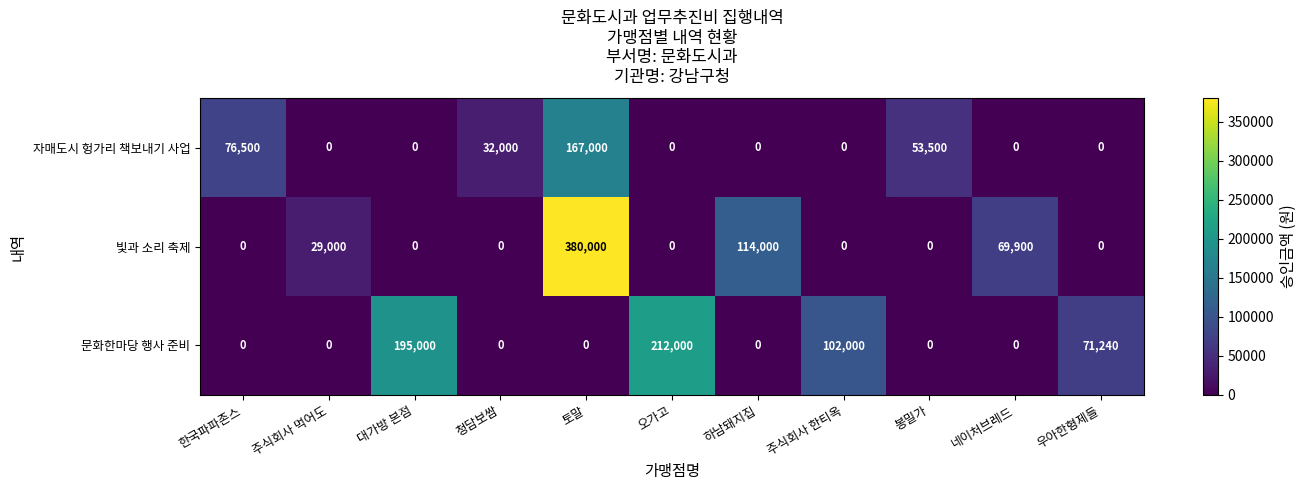

The value of 자매도시 헝가리 책보내기 사업 at 주식회사 한티옥 is -57669. True or false?

False